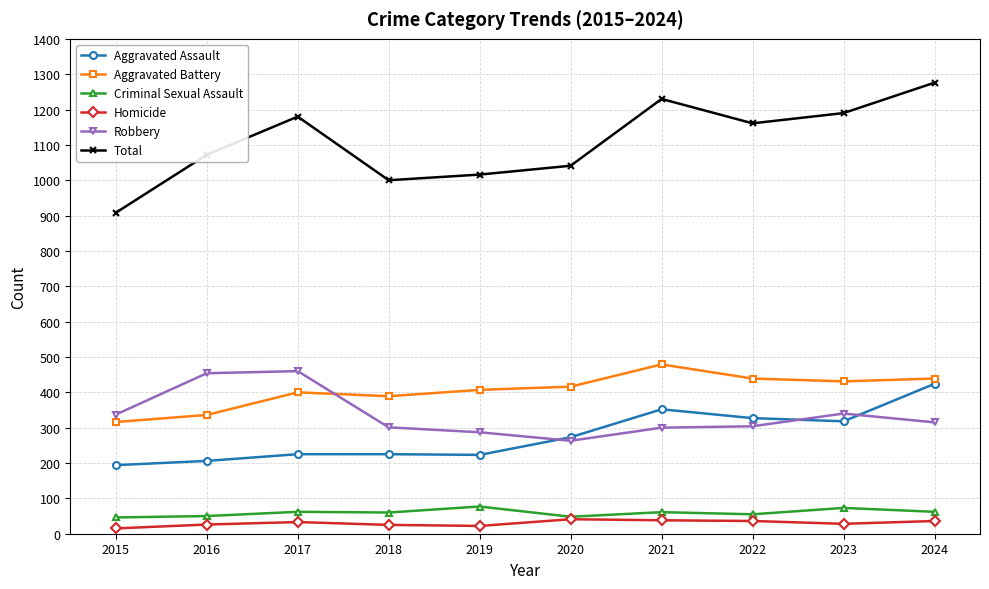

Which series has the widest spread of values?

Total